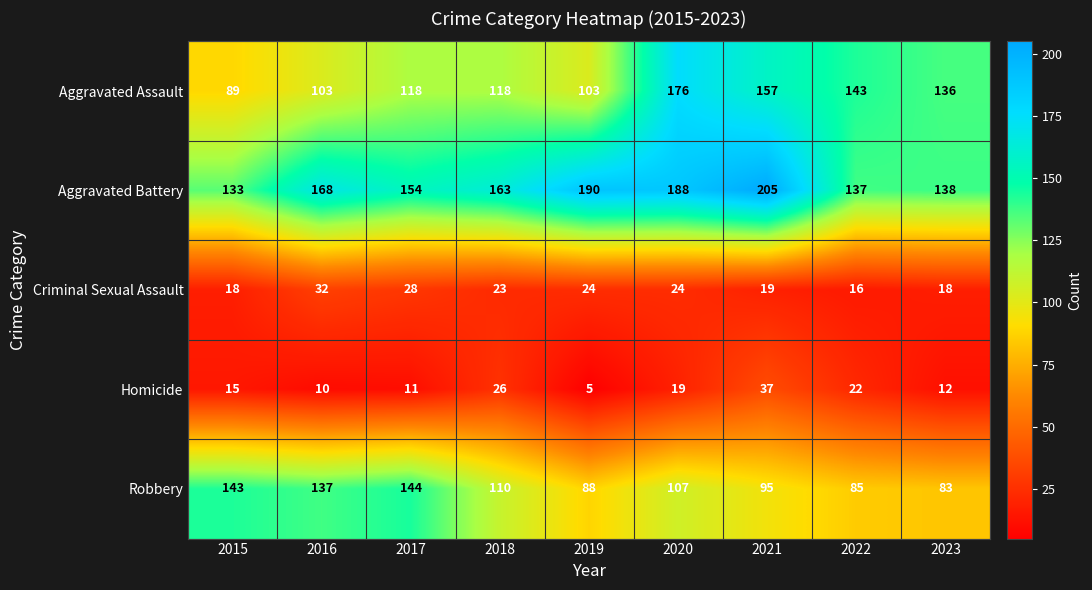

The value of Homicide at 2016 is 2. True or false?

False